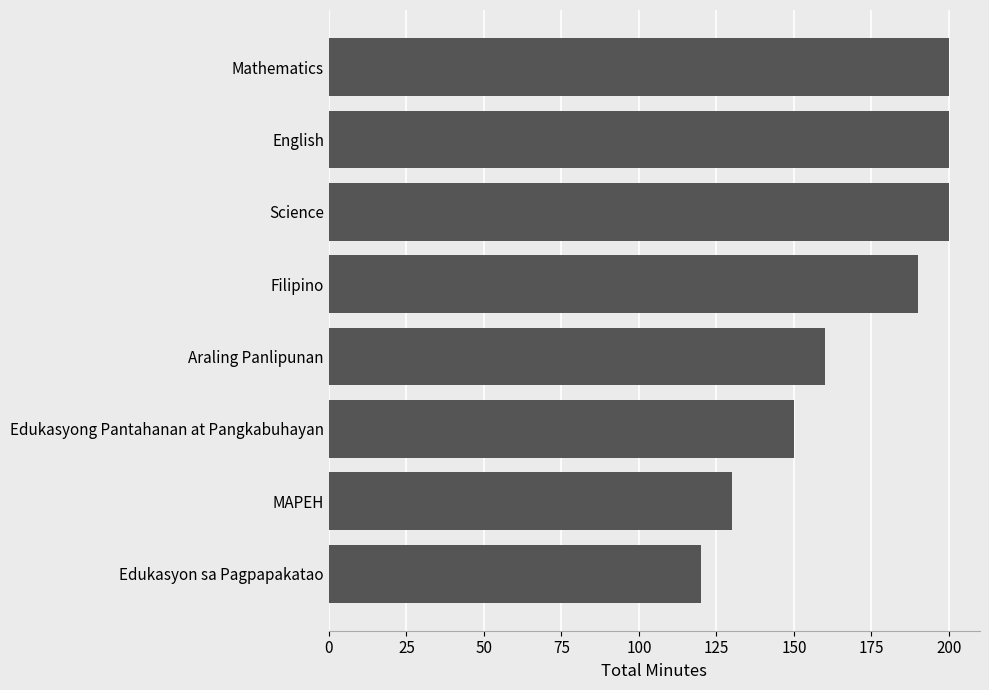

Are the bars horizontal?

Yes